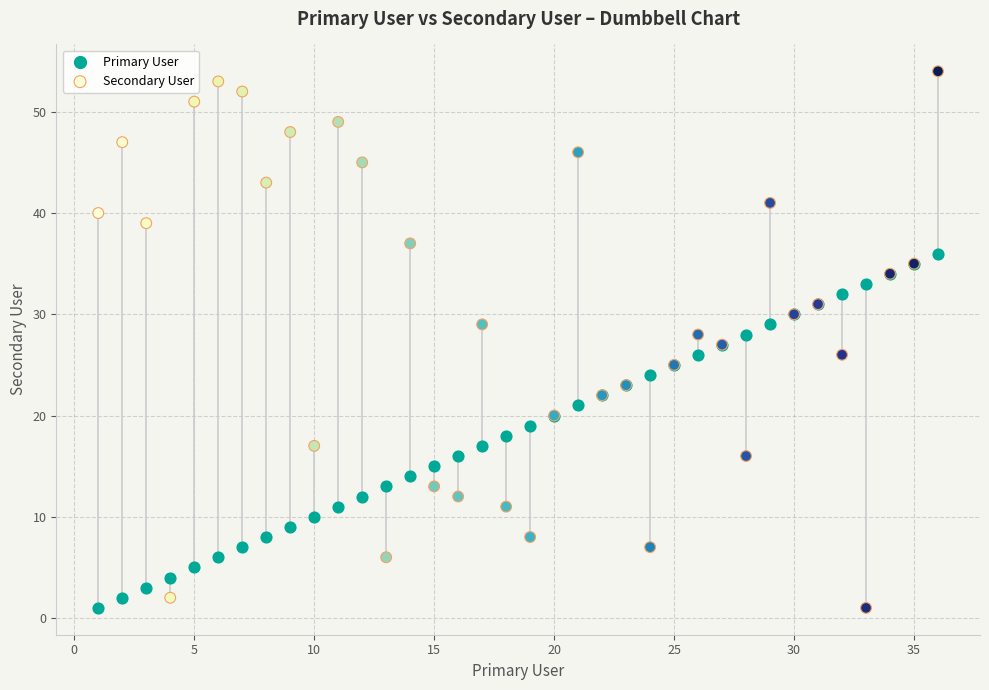

Which series has the largest Y range (max minus min)?

Secondary User